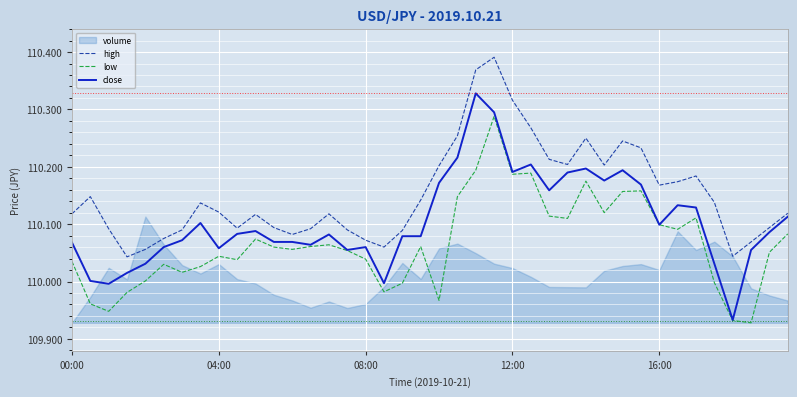

What position from the right is 14?

26